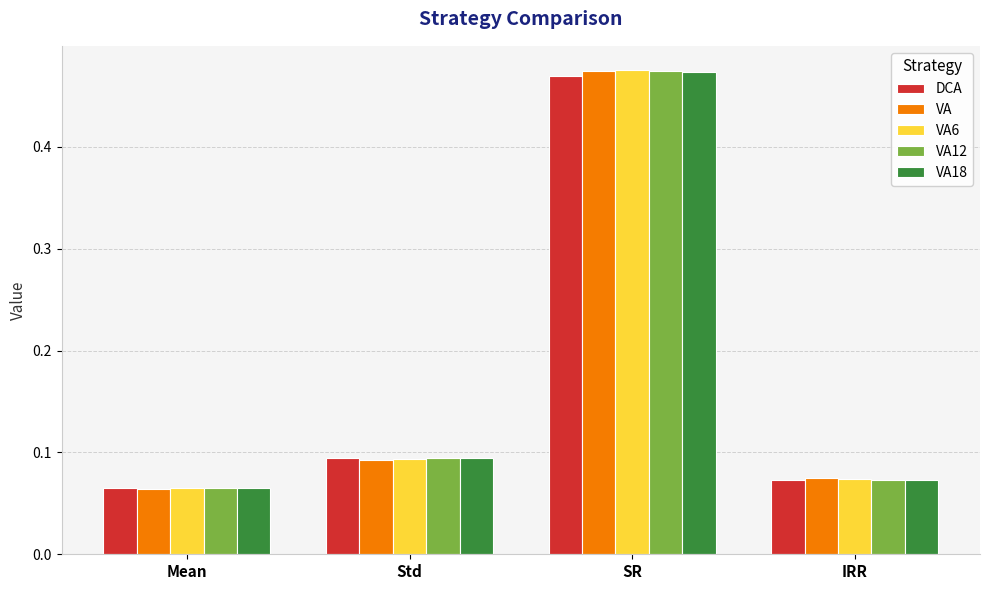

Which series has the widest spread of values?

VA6